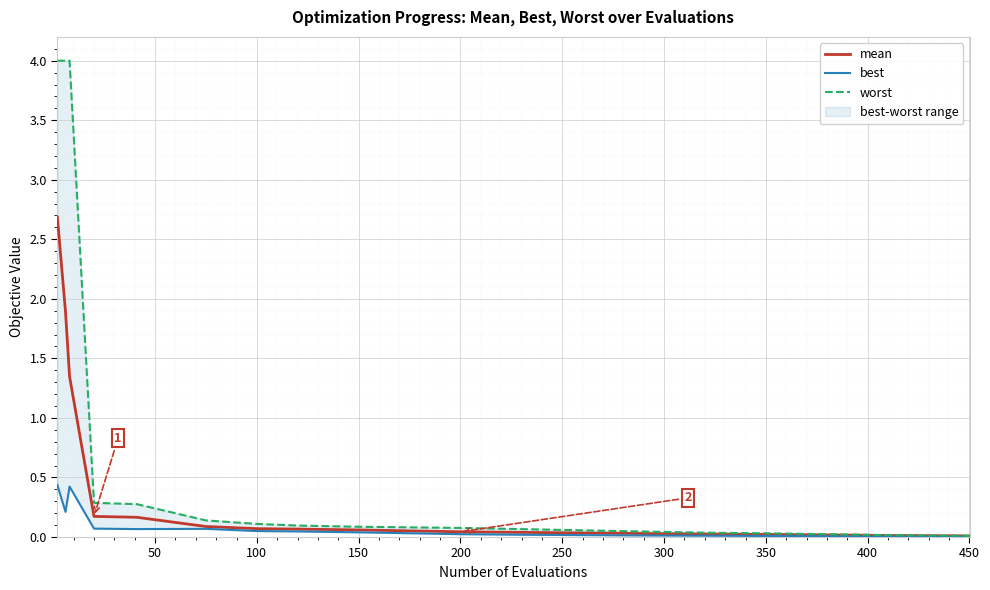

What is the highest value of the mean series?

2.7